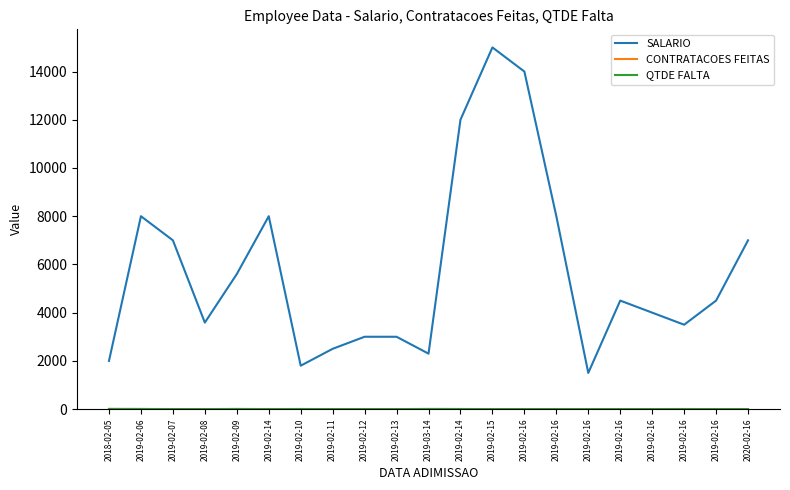

Rank the categories by QTDE FALTA value from highest to lowest.

2018-02-05, 2019-02-09, 2019-03-14, 2019-02-06, 2019-02-10, 2019-02-14, 2019-02-07, 2019-02-08, 2019-02-14, 2019-02-11, 2019-02-12, 2019-02-13, 2019-02-15, 2019-02-16, 2019-02-16, 2019-02-16, 2019-02-16, 2019-02-16, 2019-02-16, 2019-02-16, 2020-02-16